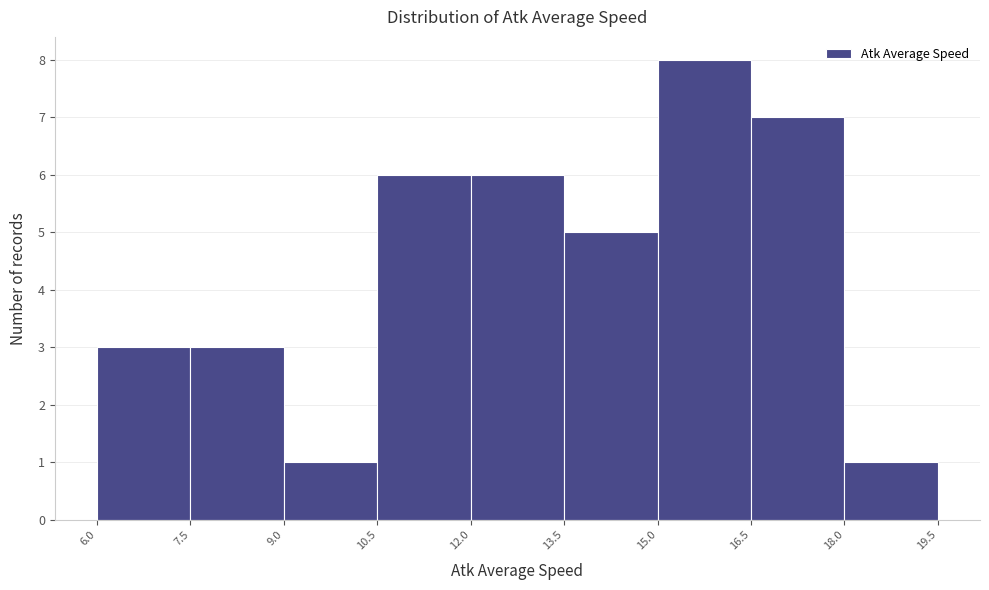

Reading left to right, list every bar in this chart as the range it spans on the x-axis followed by its height. The values are not printed on the chart, so give them approximately, as read against the axis.

6.0 to 7.5: 3
7.5 to 9.0: 3
9.0 to 10.5: 1
10.5 to 12.0: 6
12.0 to 13.5: 6
13.5 to 15.0: 5
15.0 to 16.5: 8
16.5 to 18.0: 7
18.0 to 19.5: 1